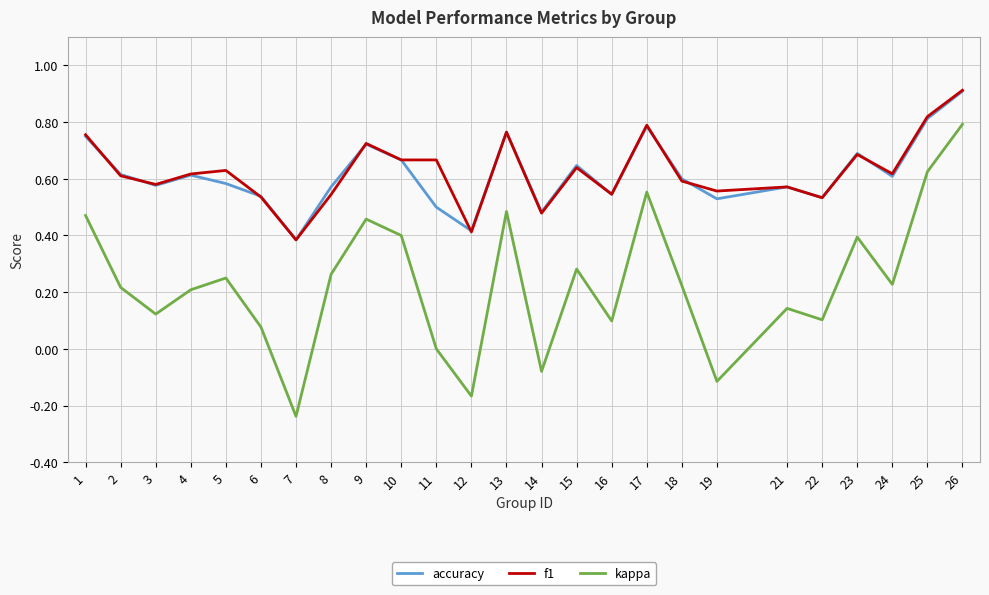

True or false: accuracy has a value of 0.7 at 9.

True